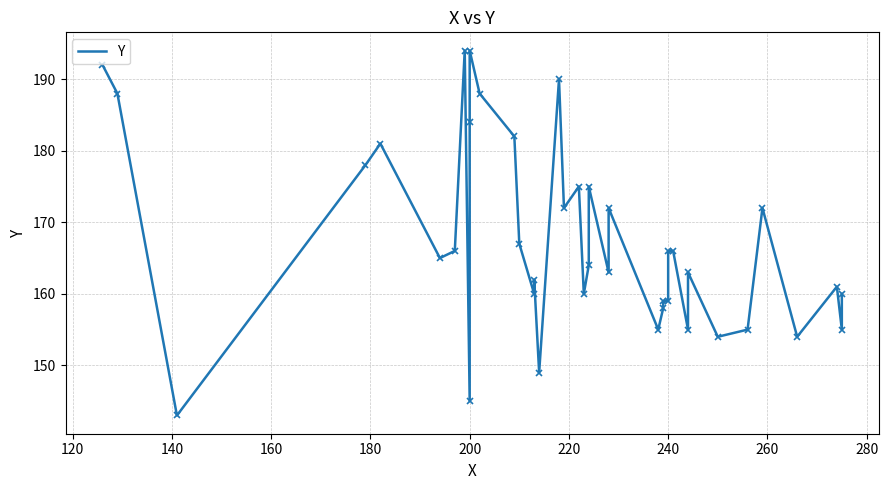

How many lines are shown in the chart?

1